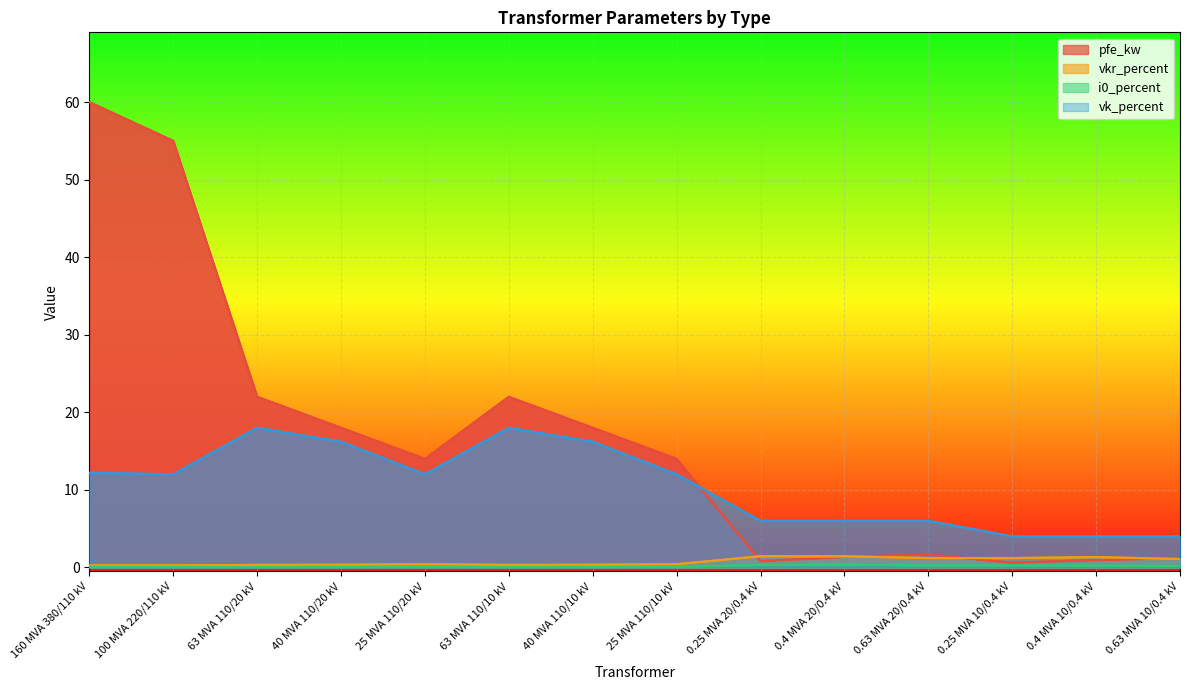

What is the sum of the vkr_percent values at 0.25 MVA 20/0.4 kV and 25 MVA 110/20 kV?

1.8